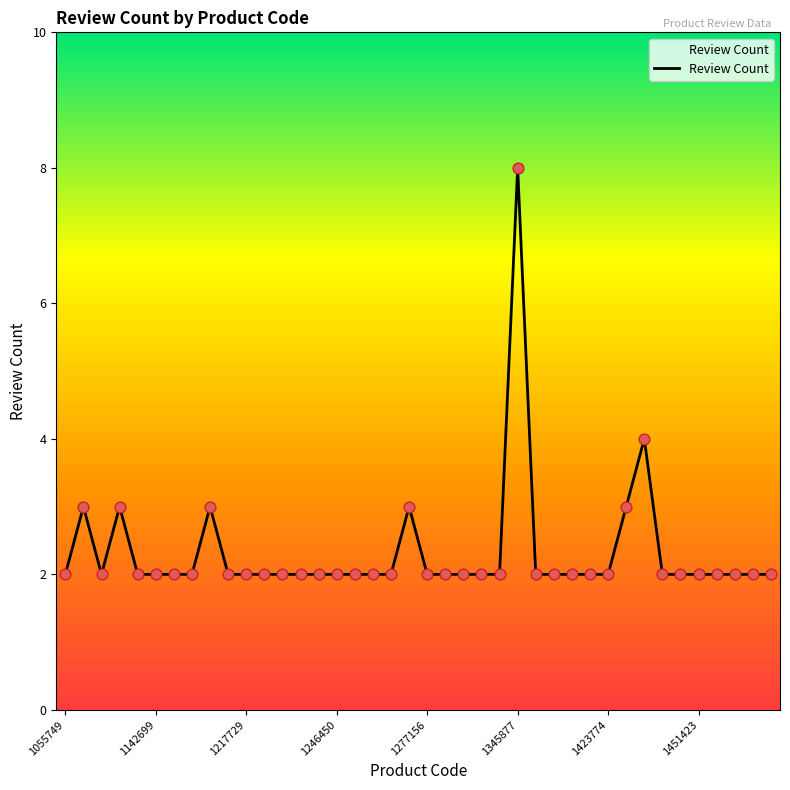

What is the difference between the maximum and minimum values?

6